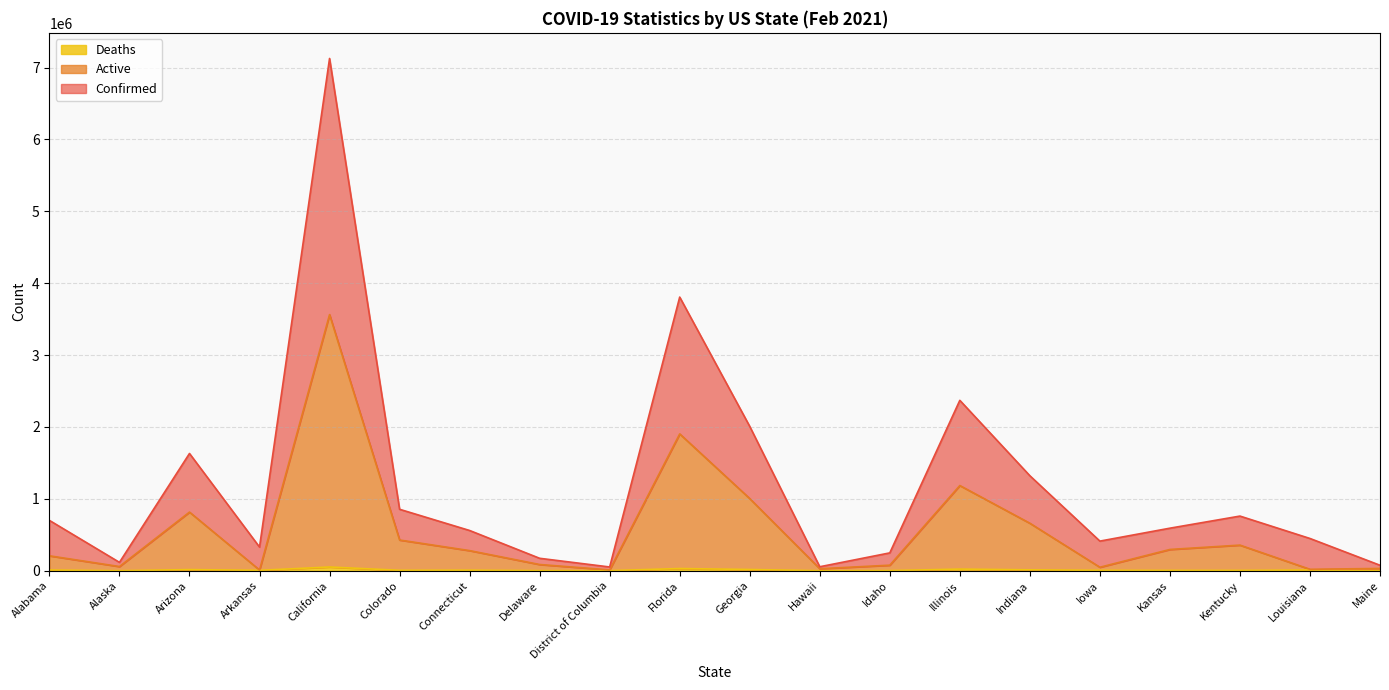

At which category does Active reach its first local valley?

Alaska